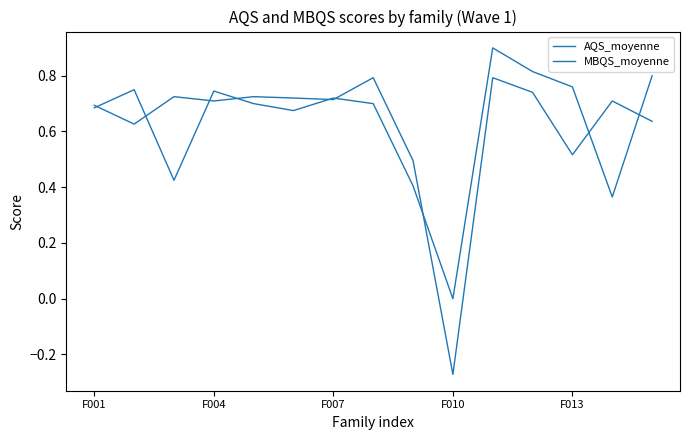

What is the sum of all MBQS_moyenne values?

9.3